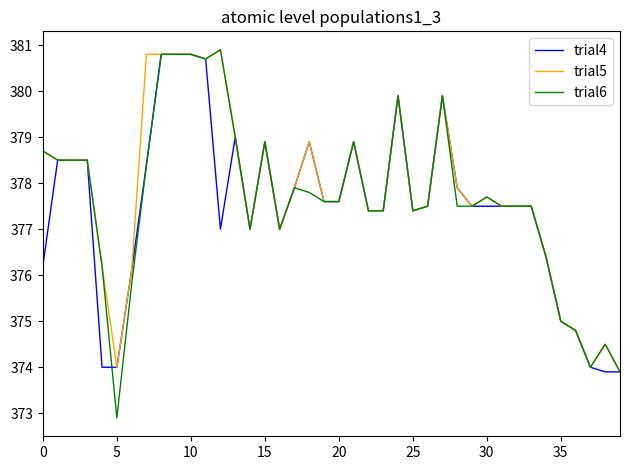

Does the chart have visible grid lines?

No